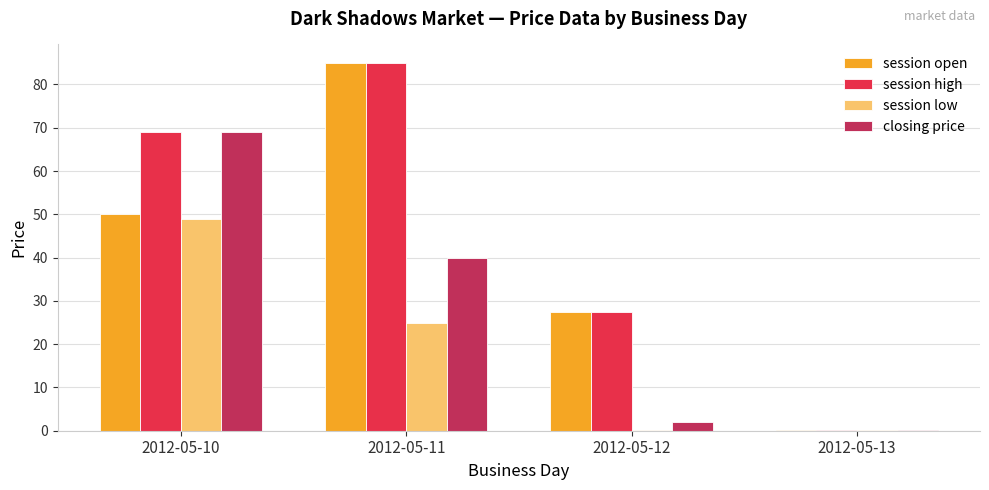

True or false: closing price has a value of 69.0 at 2012-05-10.

True